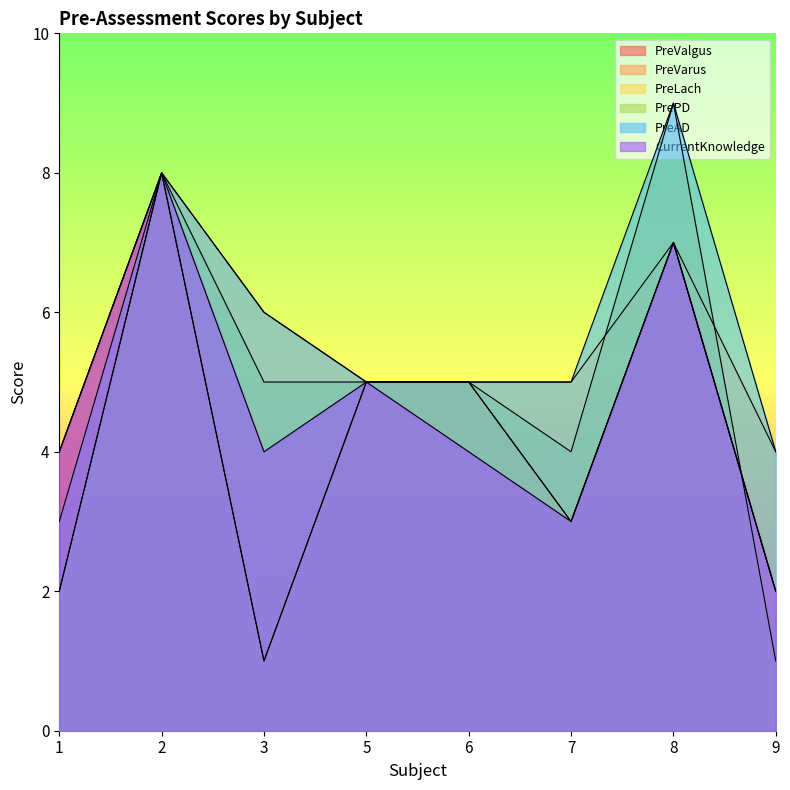

Reading left to right, transcribe all the data shown in this chart.

PreValgus: 1=4	2=8	3=1	5=5	6=5	7=3	8=7	9=2
PreVarus: 1=4	2=8	3=1	5=5	6=5	7=3	8=7	9=2
PreLach: 1=2	2=8	3=6	5=5	6=5	7=5	8=7	9=4
PrePD: 1=2	2=8	3=5	5=5	6=5	7=4	8=9	9=1
PreAD: 1=3	2=8	3=6	5=5	6=5	7=5	8=9	9=4
CurrentKnowledge: 1=4	2=8	3=4	5=5	6=4	7=3	8=7	9=2